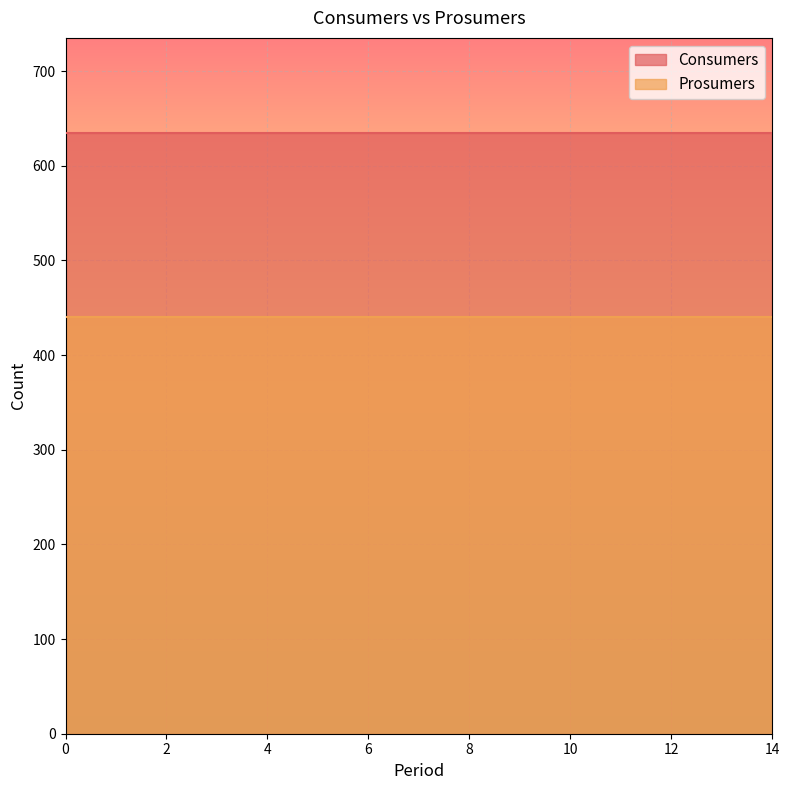

Reading left to right, extract all data points from this chart.

Consumers: 0=635	1=635	2=635	3=635	4=635	5=635	6=635	7=635	8=635	9=635	10=635	11=635	12=635	13=635	14=635
Prosumers: 0=440	1=440	2=440	3=440	4=440	5=440	6=440	7=440	8=440	9=440	10=440	11=440	12=440	13=440	14=440